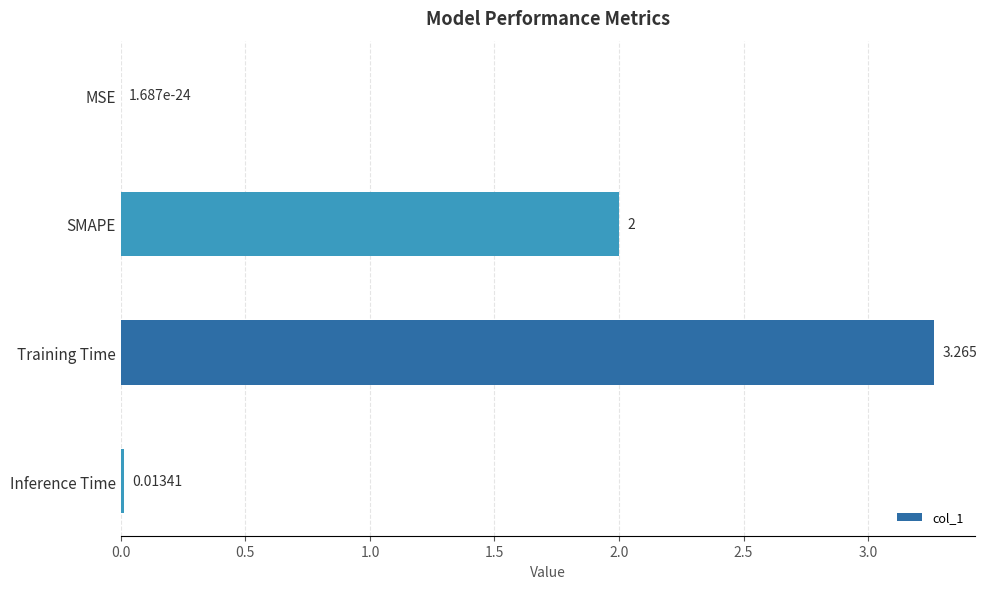

Between Training Time and Inference Time, which is larger?

Training Time